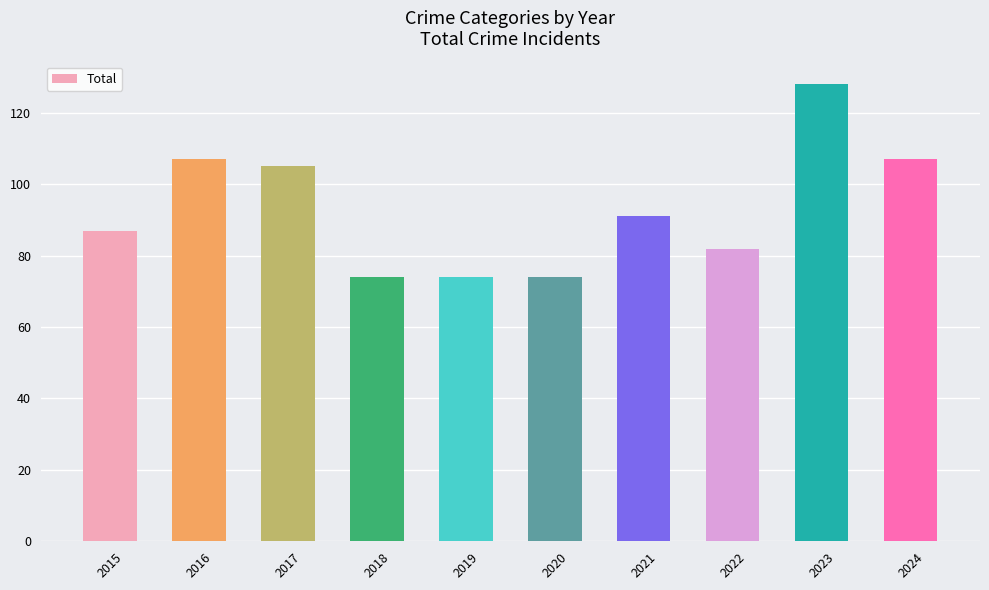

The value at 2022 is 37. True or false?

False